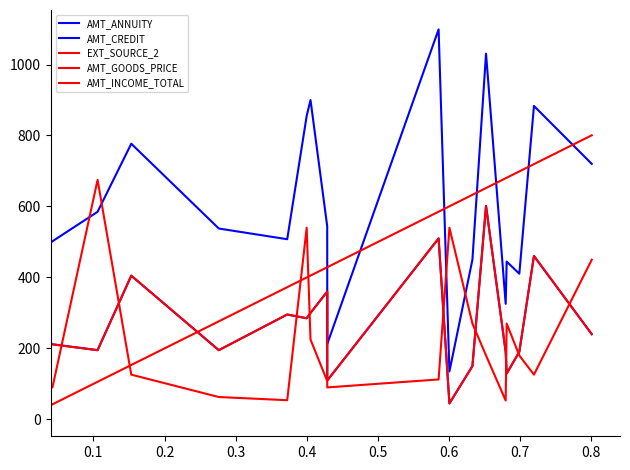

At which label is AMT_GOODS_PRICE closest to 323?

0.7